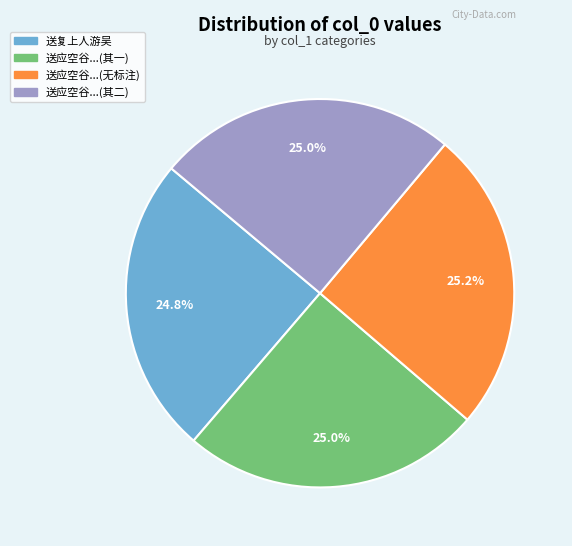

What is the ratio of the value at 送应空谷...(其二) to the value at 送复上人游吴?

1.0